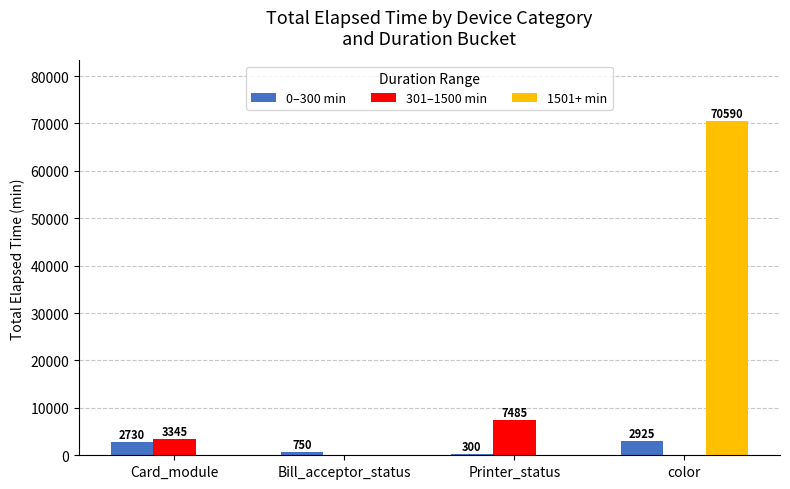

What is the sum of the 0–300 min values at Printer_status and Bill_acceptor_status?

1050